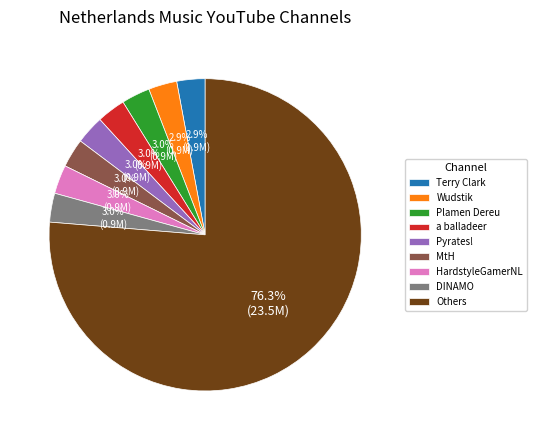

Is there a majority slice in this chart?

Yes